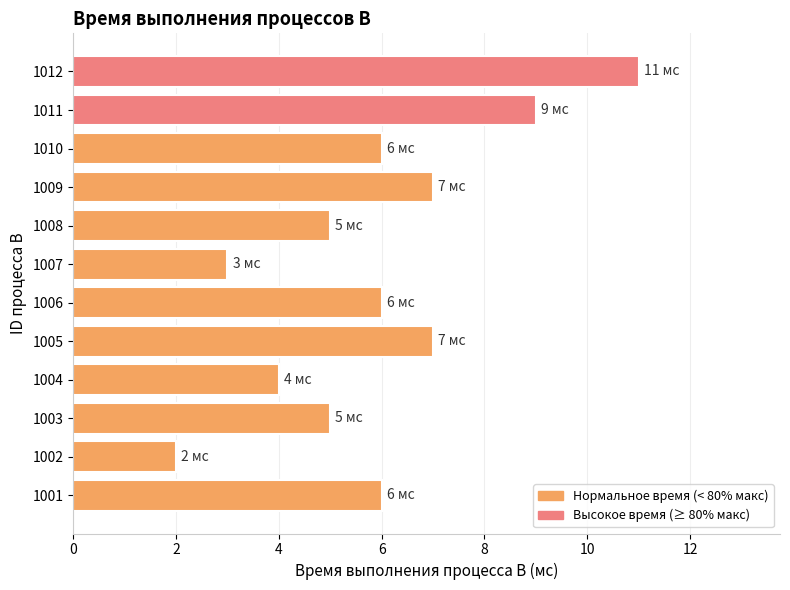

Reading top to bottom, extract all data points from this chart.

1012=11	1011=9	1010=6	1009=7	1008=5	1007=3	1006=6	1005=7	1004=4	1003=5	1002=2	1001=6